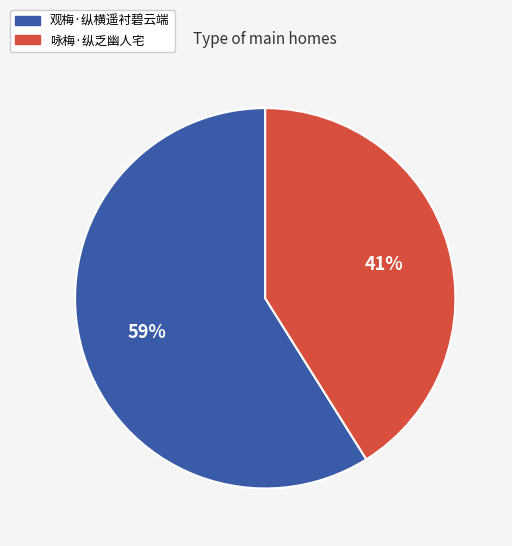

Combined, do 咏梅·纵乏幽人宅 and 观梅·纵横遥衬碧云端 account for over 50%?

Yes